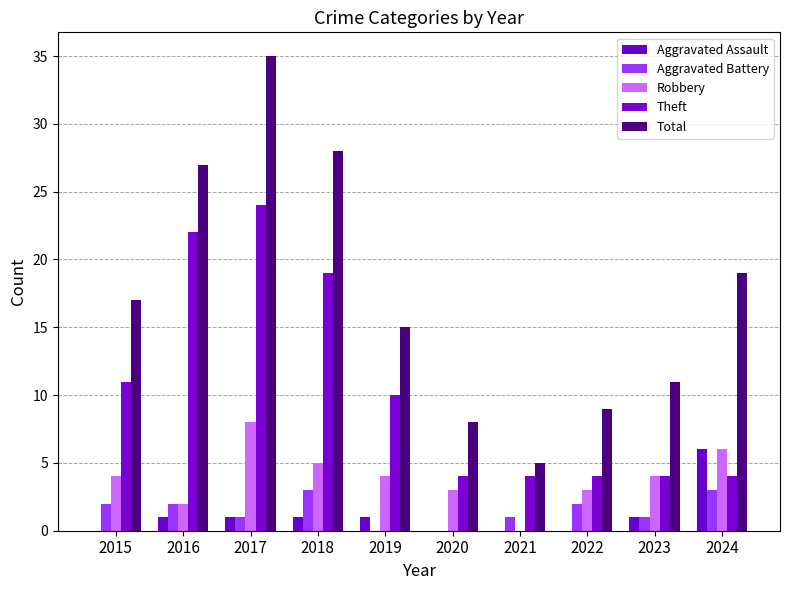

What are all the series names shown in the legend?

Aggravated Assault, Aggravated Battery, Robbery, Theft, Total